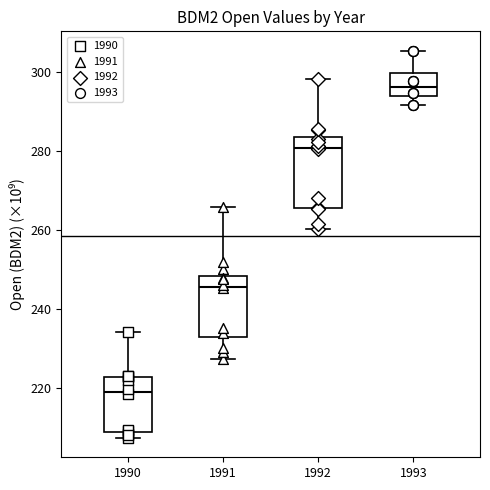

Reading left to right, transcribe this box plot: for each box, give where its median line is, the range the box spans, and where its two whiskers end, as read against the y-axis. The values are not printed on the chart, so give them approximately, as read against the axis.

1990: median 220, box 208 to 222, whiskers 208 (just below the box's lower edge) to 234
1991: median 246, box 232 to 248, whiskers 228 to 266
1992: median 280, box 266 to 284, whiskers 260 to 298
1993: median 296, box 294 to 300, whiskers 292 to 306